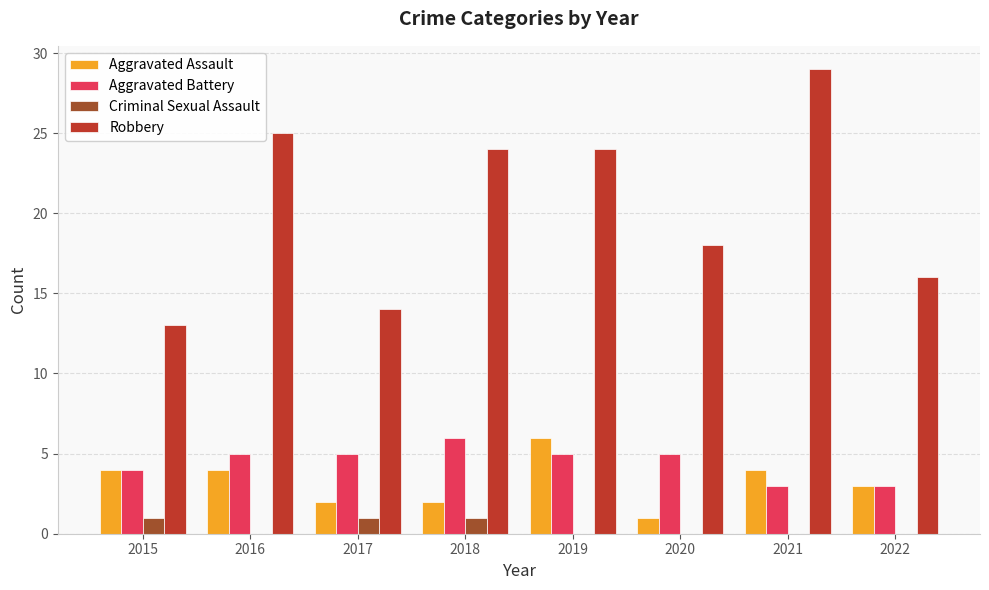

How many data points does each series have?

8